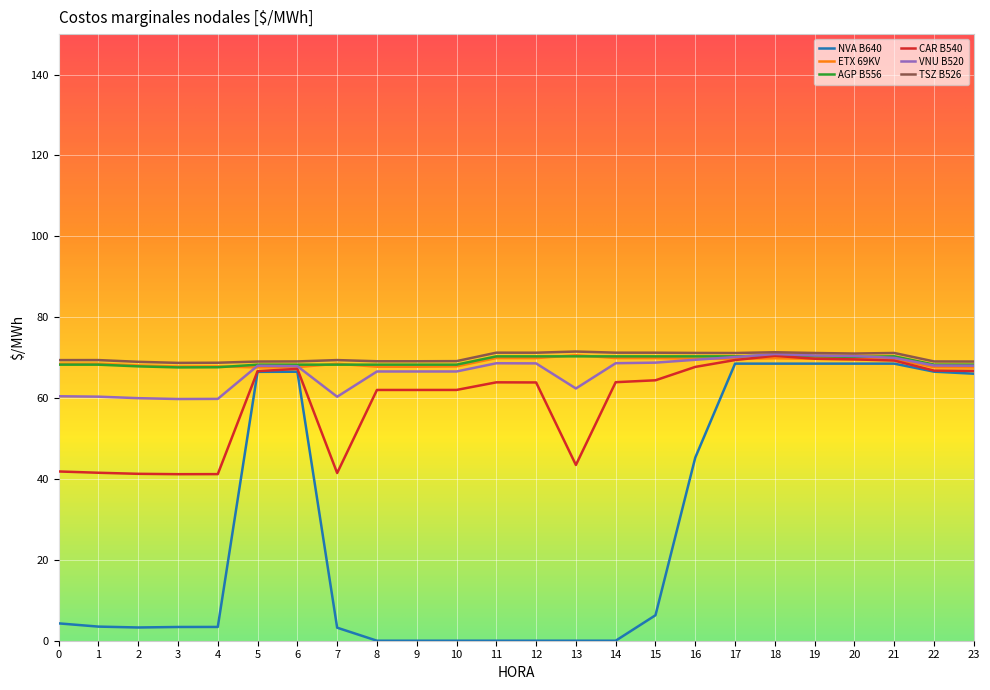

At how many categories does at least one series exceed 34?

24